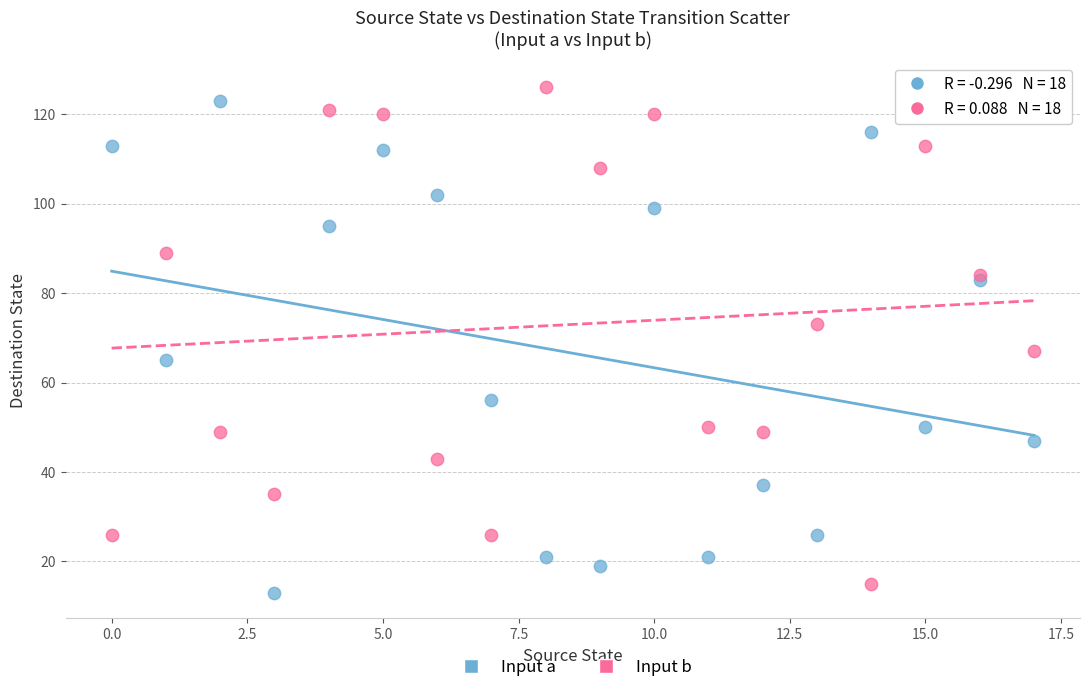

Across all series, what Y value is closest to 69?

67